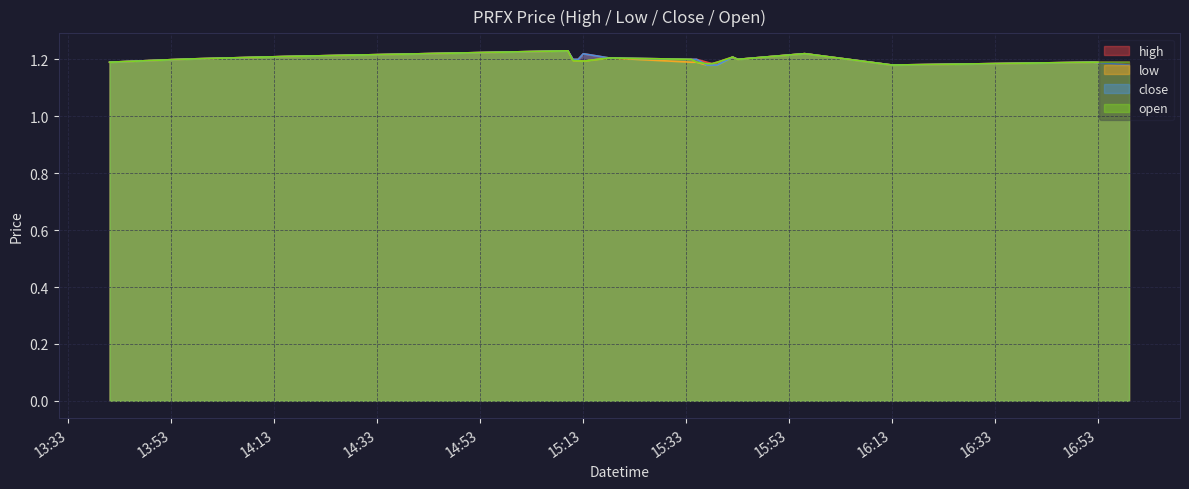

True or false: close and low intersect in this chart.

False